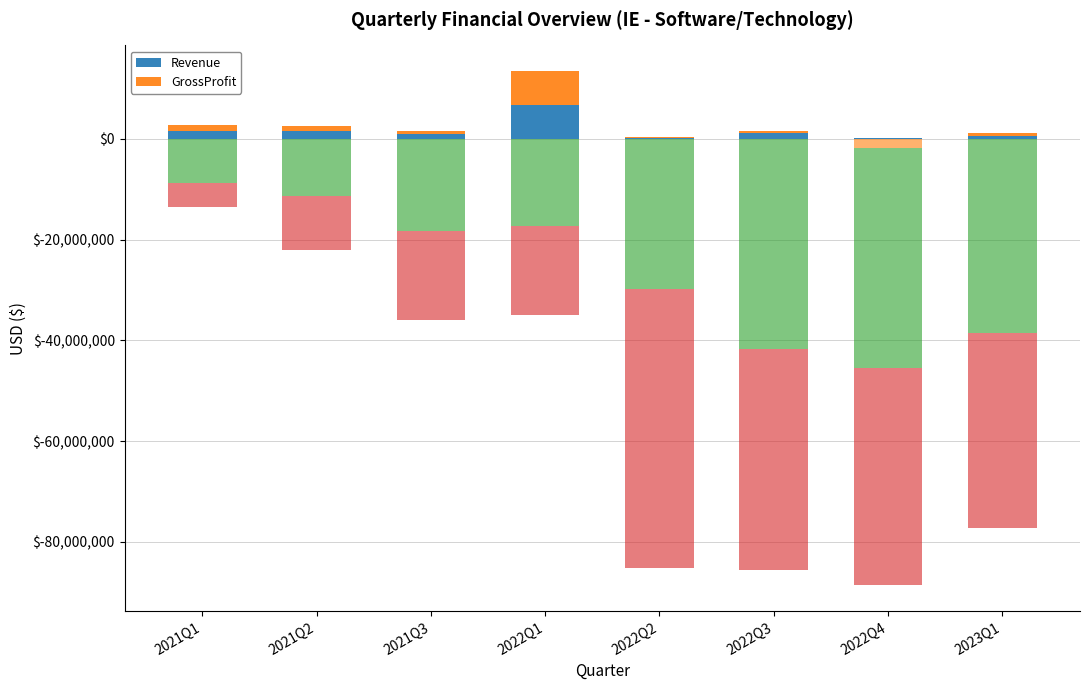

What is the difference between the highest and lowest values at 2022Q2?

115000